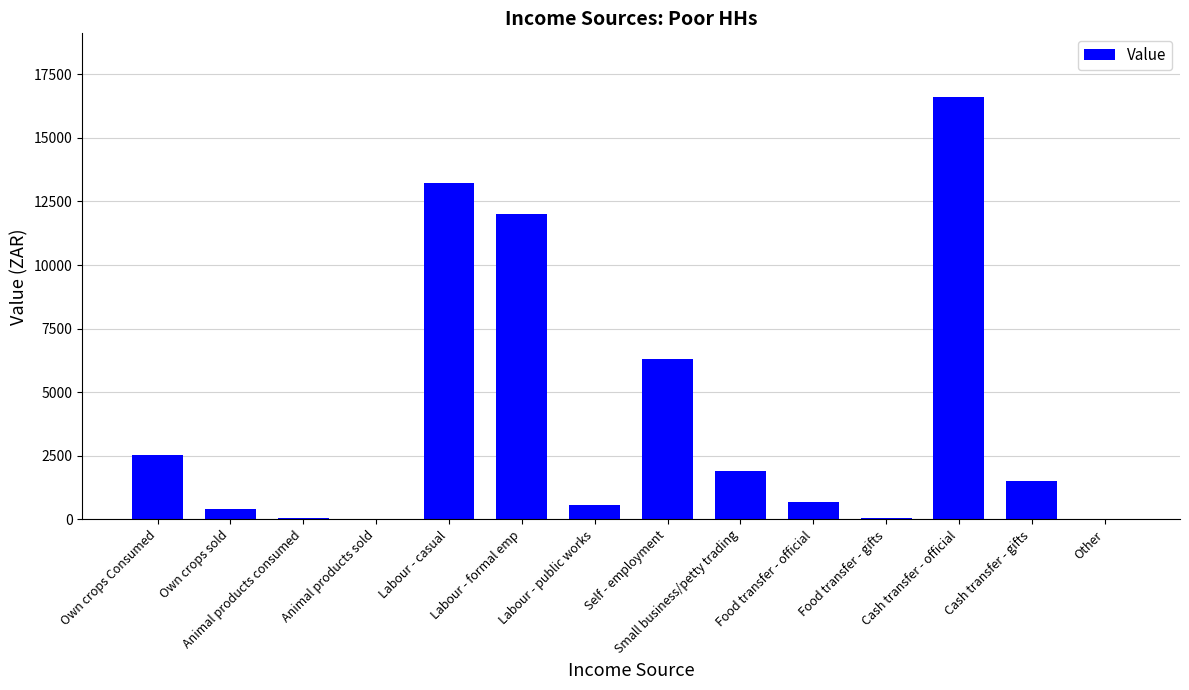

Between Labour - casual and Own crops sold, which is larger?

Labour - casual